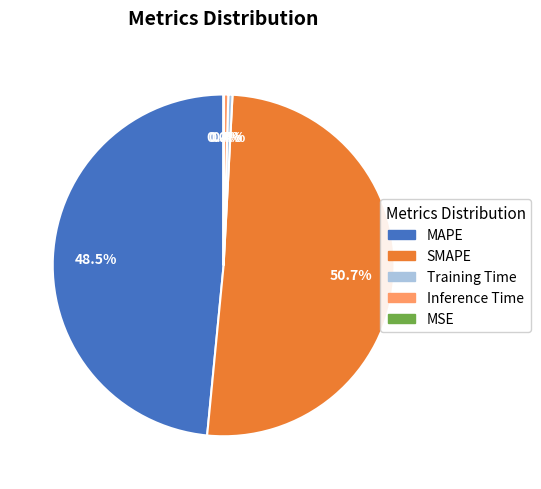

Which slice is the largest?

SMAPE